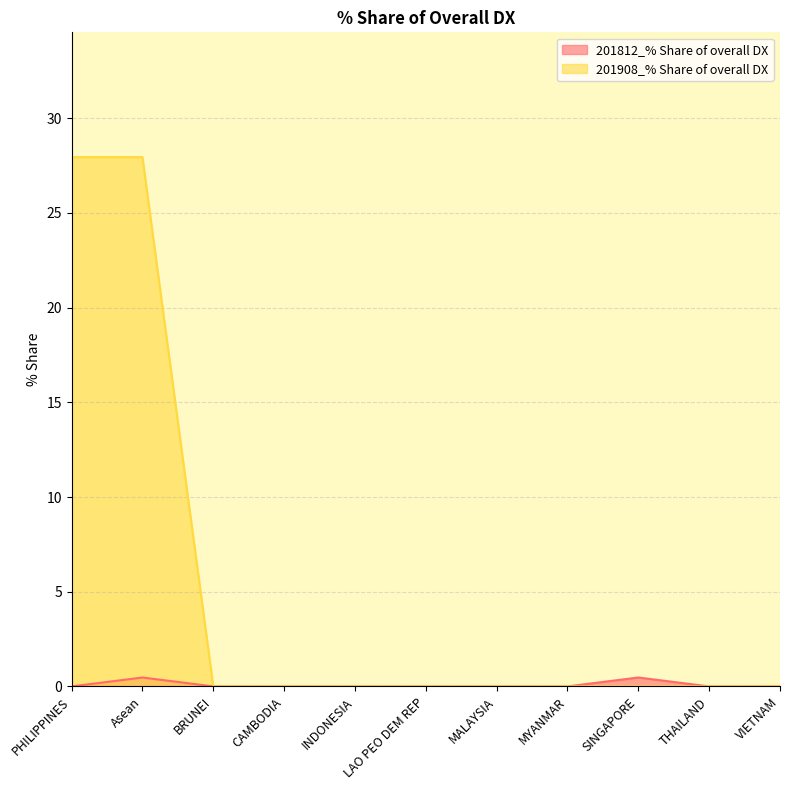

List the series in order of their peak value, highest first.

201908_% Share of overall DX, 201812_% Share of overall DX